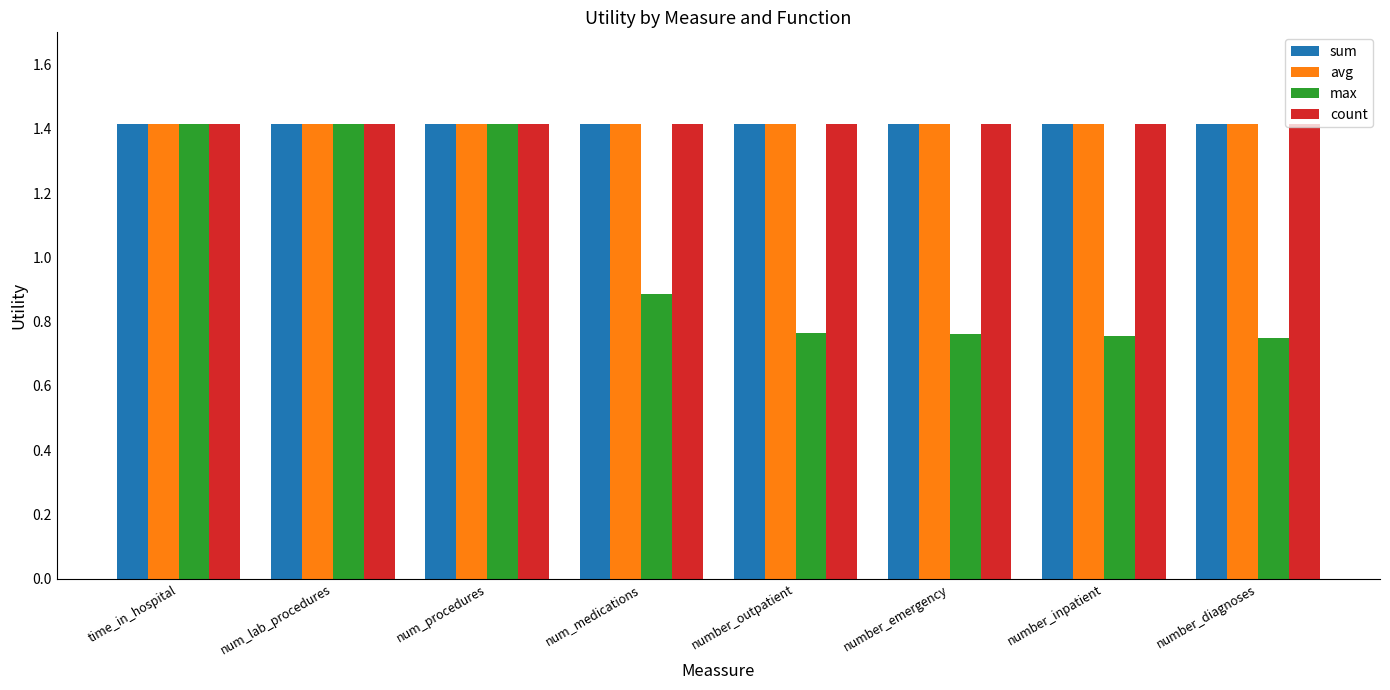

True or false: avg has a value of 1.4 at number_diagnoses.

True